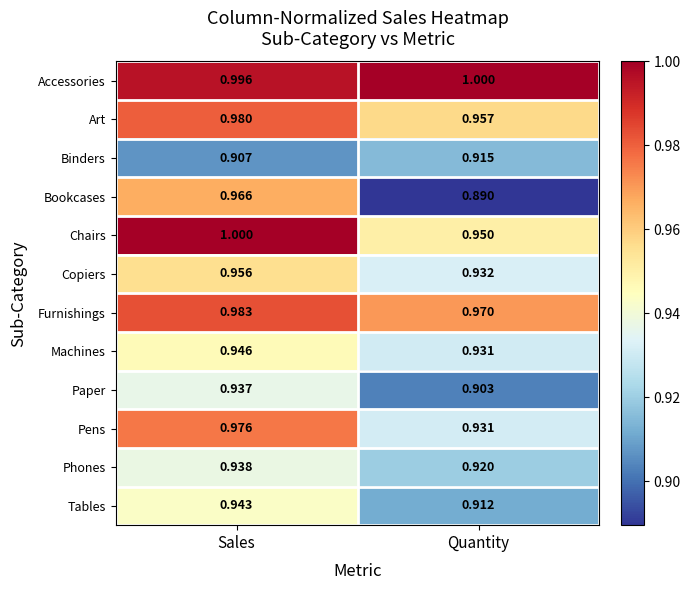

Which series has the largest range (max minus min)?

Bookcases